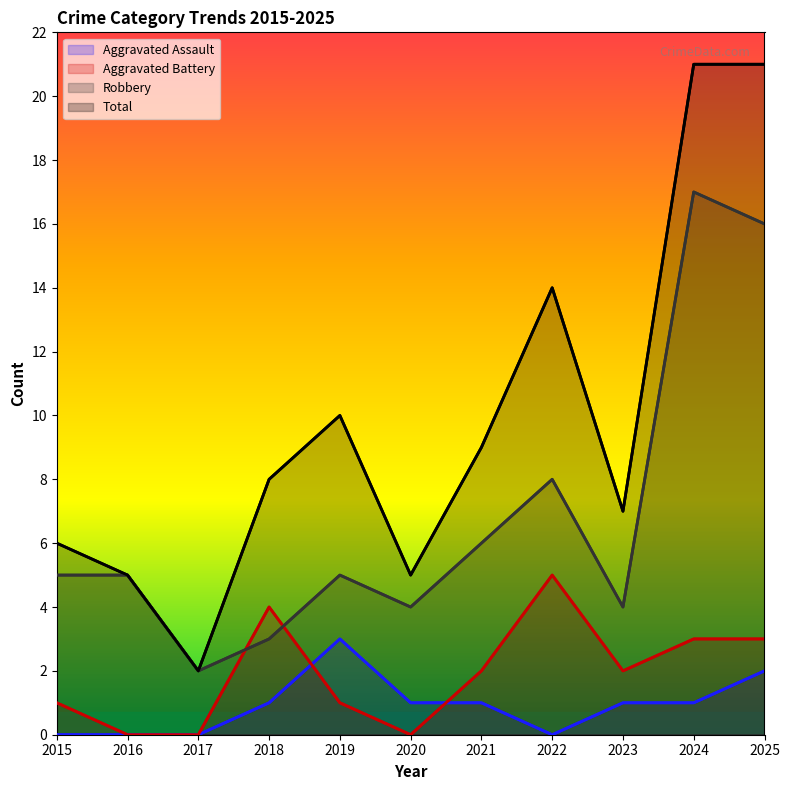

Which category has the lowest value in the Robbery series?

2017